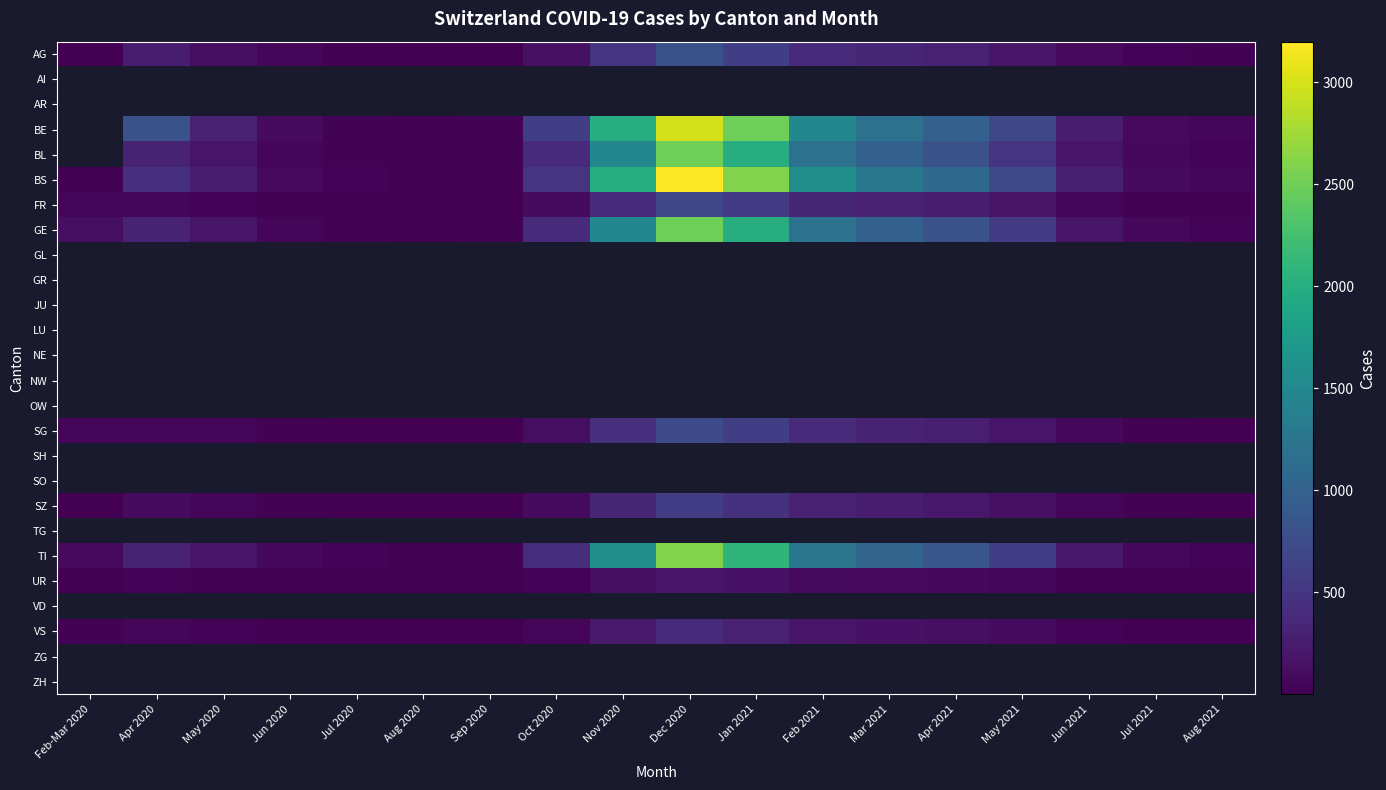

What is the approximate value of AG at Feb-Mar 2020?

3.0